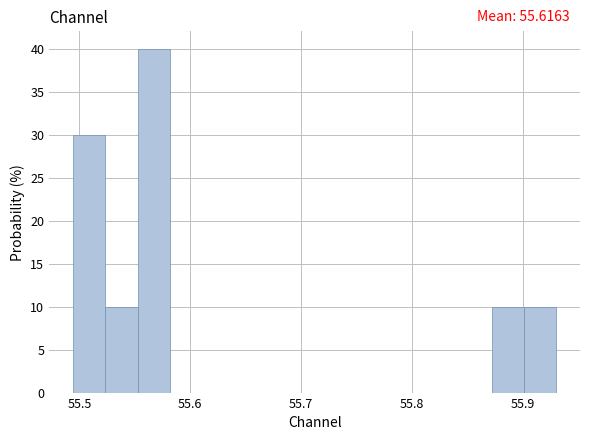

Read against the x-axis, roughly where is the centre of the tallest bar?

55.57